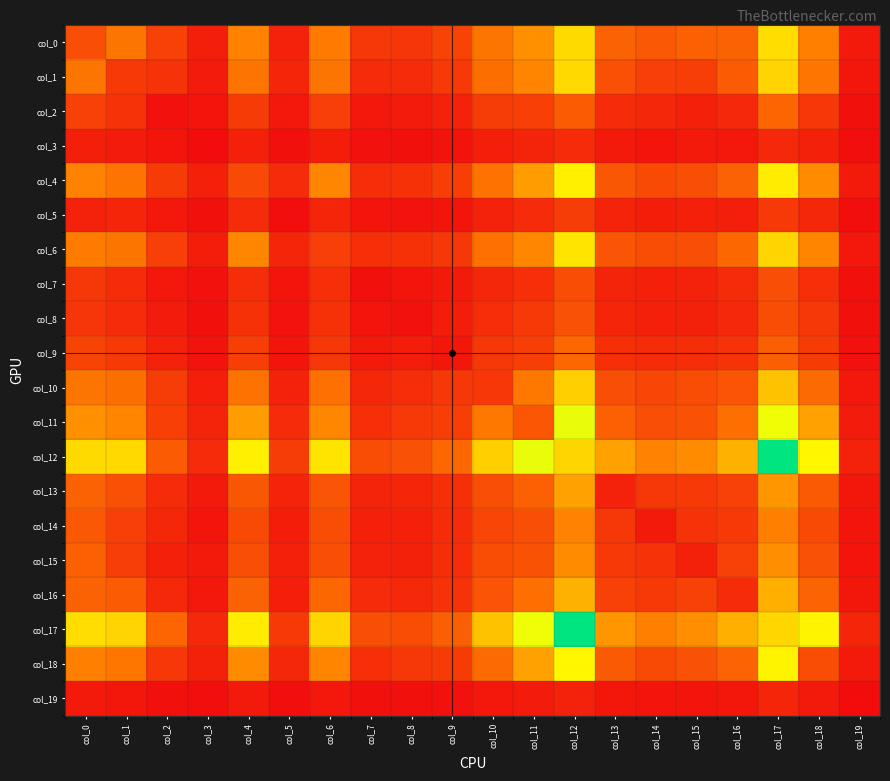

What is the minimum value shown in the chart?

4